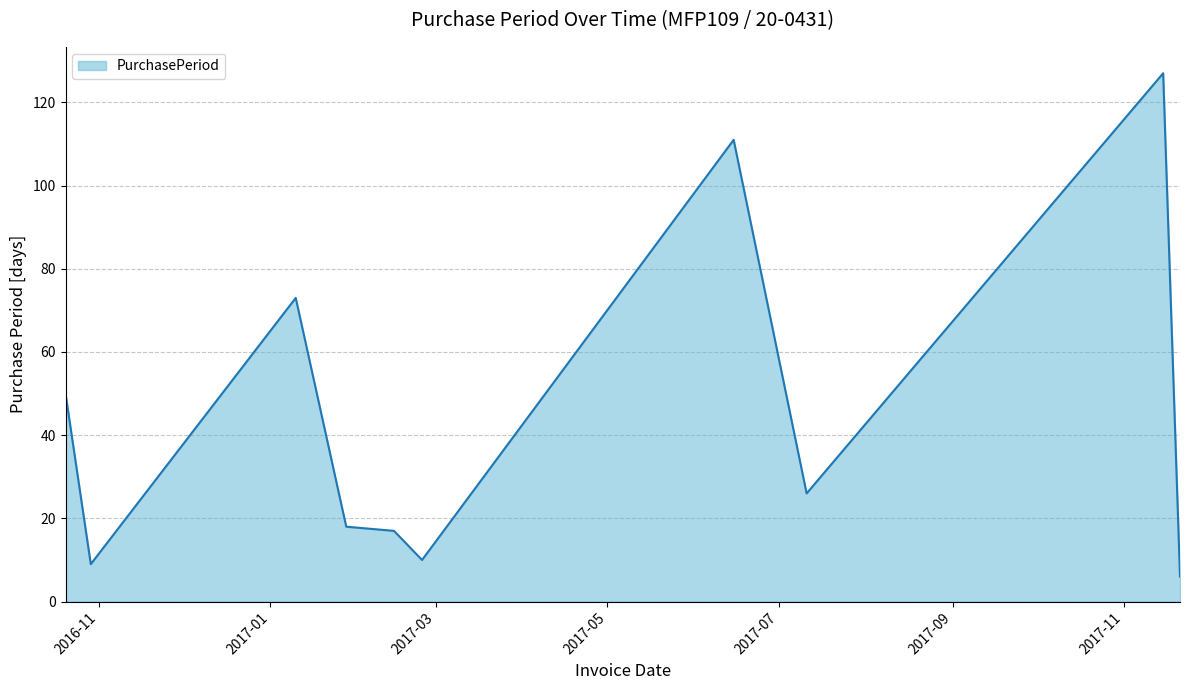

What is the difference between the maximum and minimum values?

121